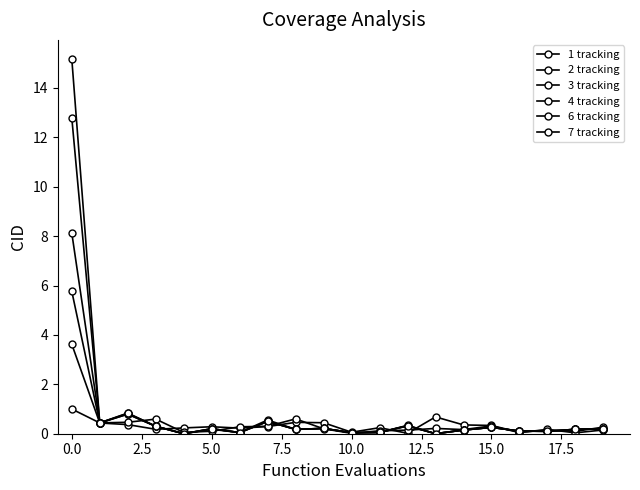

How many categories are shown in the chart?

20